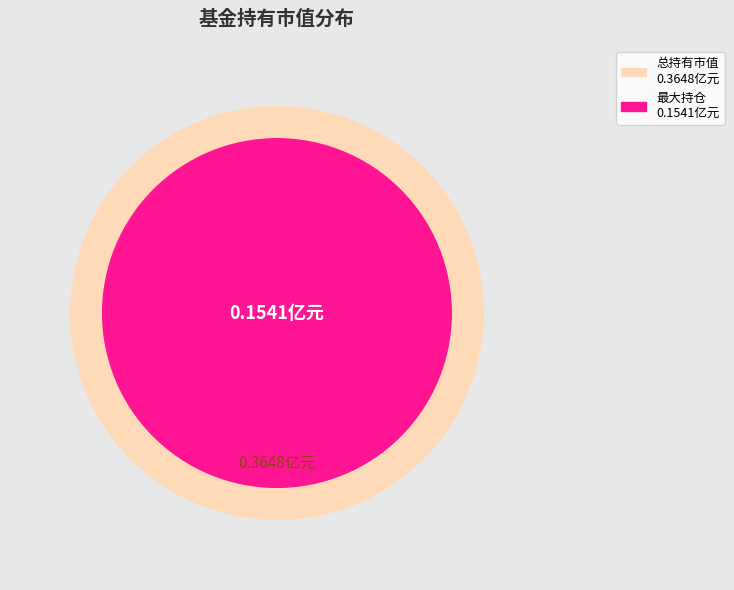

How much of the chart is everything except 广发中证养老产业指数A?

57.8%